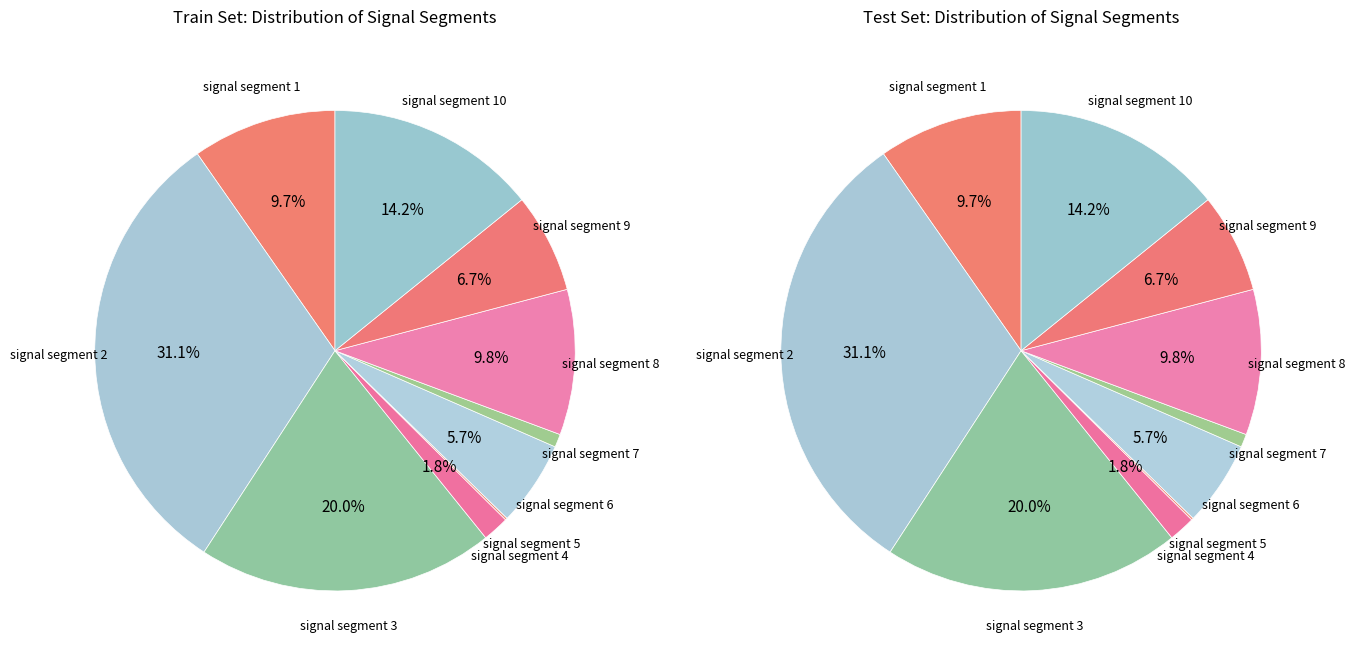

Does signal segment 5 account for over 50% of the chart?

No